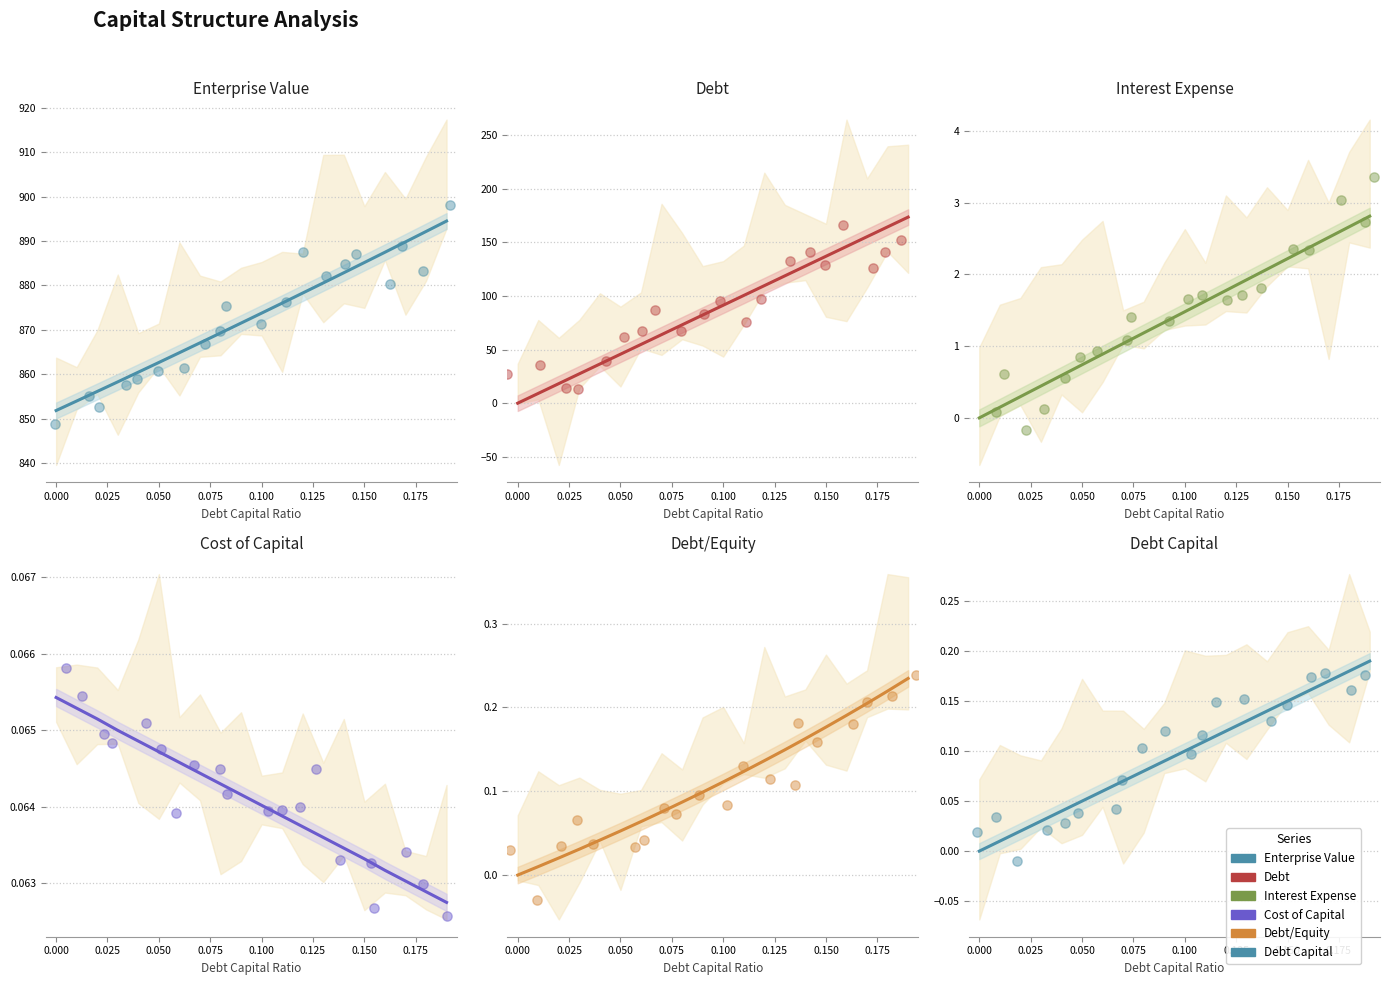

Which series reaches the minimum Y coordinate?

Debt